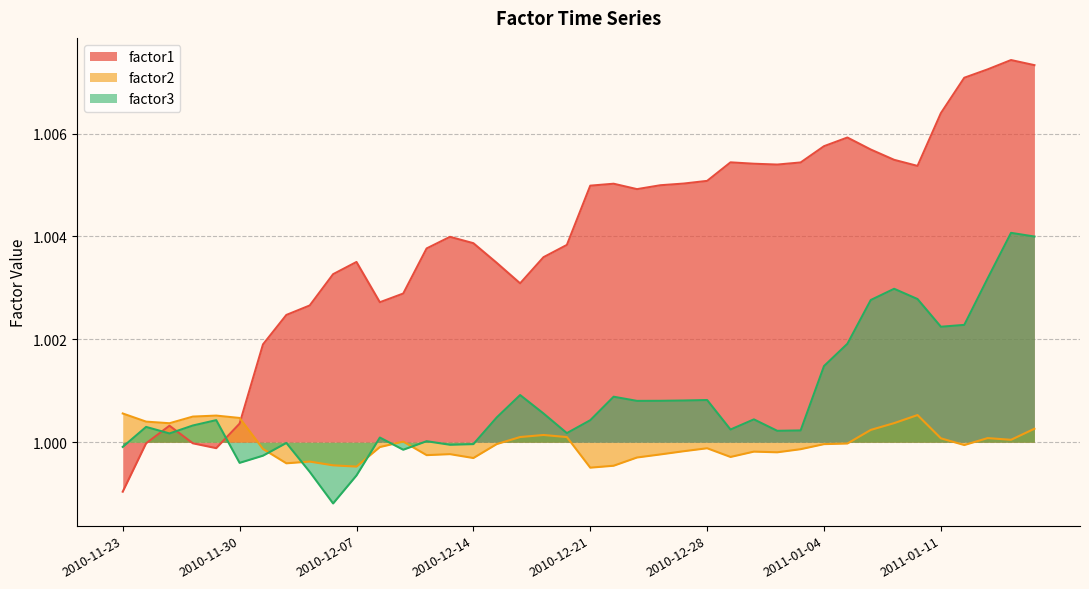

Reading left to right, what are all the values shown in this chart?

factor1: 2010-11-23=1.0	2010-11-24=1.0	2010-11-25=1.0	2010-11-26=1.0	2010-11-29=1.0	2010-11-30=1.0	2010-12-01=1.0	2010-12-02=1.0	2010-12-03=1.0	2010-12-06=1.0	2010-12-07=1.0	2010-12-08=1.0	2010-12-09=1.0	2010-12-10=1.0	2010-12-13=1.0	2010-12-14=1.0	2010-12-15=1.0	2010-12-16=1.0	2010-12-17=1.0	2010-12-20=1.0	2010-12-21=1.0	2010-12-22=1.0	2010-12-23=1.0	2010-12-24=1.0	2010-12-27=1.0	2010-12-28=1.0	2010-12-29=1.0	2010-12-30=1.0	2010-12-31=1.0	2011-01-03=1.0	2011-01-04=1.0	2011-01-05=1.0	2011-01-06=1.0	2011-01-07=1.0	2011-01-10=1.0	2011-01-11=1.0	2011-01-12=1.0	2011-01-13=1.0	2011-01-14=1.0	2011-01-17=1.0
factor2: 2010-11-23=1.0	2010-11-24=1.0	2010-11-25=1.0	2010-11-26=1.0	2010-11-29=1.0	2010-11-30=1.0	2010-12-01=1.0	2010-12-02=1.0	2010-12-03=1.0	2010-12-06=1.0	2010-12-07=1.0	2010-12-08=1.0	2010-12-09=1.0	2010-12-10=1.0	2010-12-13=1.0	2010-12-14=1.0	2010-12-15=1.0	2010-12-16=1.0	2010-12-17=1.0	2010-12-20=1.0	2010-12-21=1.0	2010-12-22=1.0	2010-12-23=1.0	2010-12-24=1.0	2010-12-27=1.0	2010-12-28=1.0	2010-12-29=1.0	2010-12-30=1.0	2010-12-31=1.0	2011-01-03=1.0	2011-01-04=1.0	2011-01-05=1.0	2011-01-06=1.0	2011-01-07=1.0	2011-01-10=1.0	2011-01-11=1.0	2011-01-12=1.0	2011-01-13=1.0	2011-01-14=1.0	2011-01-17=1.0
factor3: 2010-11-23=1.0	2010-11-24=1.0	2010-11-25=1.0	2010-11-26=1.0	2010-11-29=1.0	2010-11-30=1.0	2010-12-01=1.0	2010-12-02=1.0	2010-12-03=1.0	2010-12-06=1.0	2010-12-07=1.0	2010-12-08=1.0	2010-12-09=1.0	2010-12-10=1.0	2010-12-13=1.0	2010-12-14=1.0	2010-12-15=1.0	2010-12-16=1.0	2010-12-17=1.0	2010-12-20=1.0	2010-12-21=1.0	2010-12-22=1.0	2010-12-23=1.0	2010-12-24=1.0	2010-12-27=1.0	2010-12-28=1.0	2010-12-29=1.0	2010-12-30=1.0	2010-12-31=1.0	2011-01-03=1.0	2011-01-04=1.0	2011-01-05=1.0	2011-01-06=1.0	2011-01-07=1.0	2011-01-10=1.0	2011-01-11=1.0	2011-01-12=1.0	2011-01-13=1.0	2011-01-14=1.0	2011-01-17=1.0